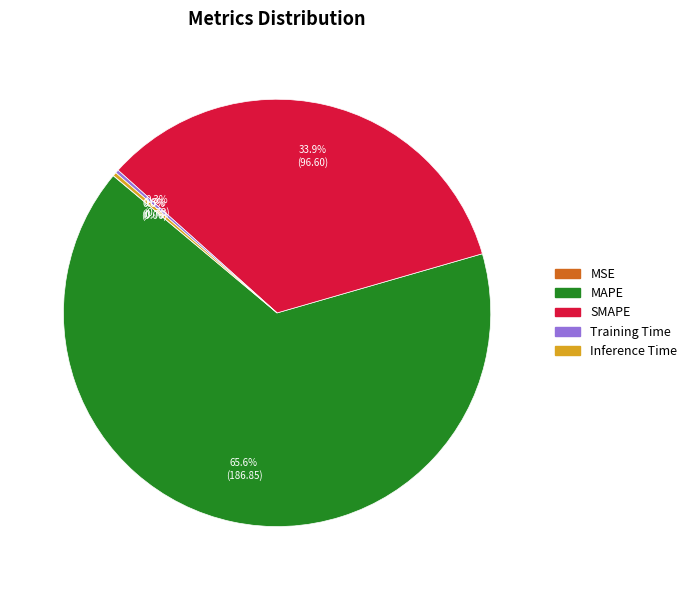

Is MAPE the majority of the pie?

Yes